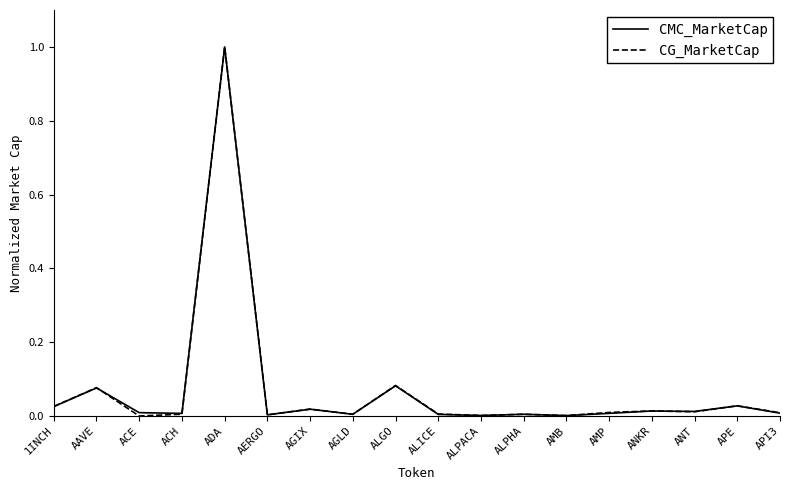

At which category is the sum across all series the highest?

ADA